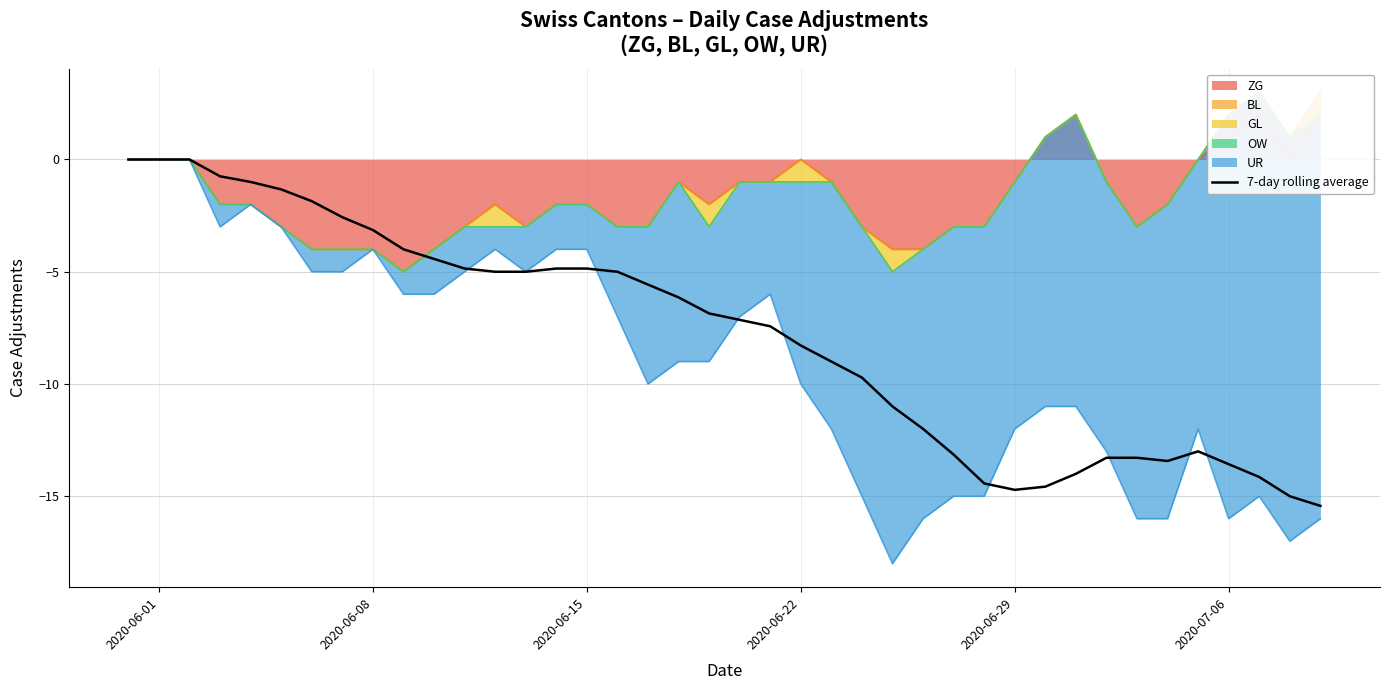

What is the smallest value displayed?

-15.4